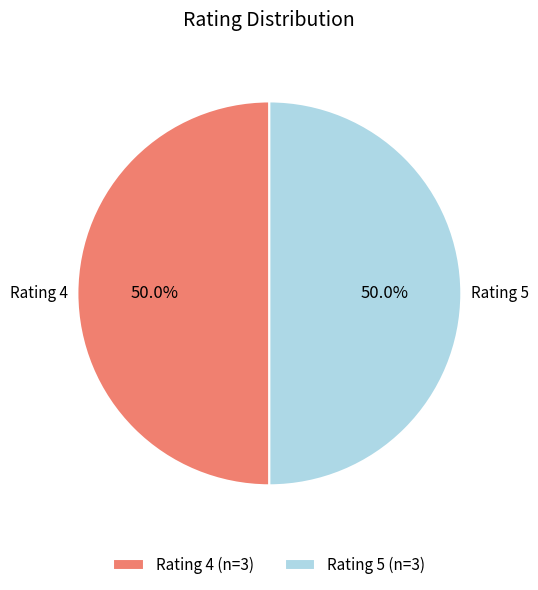

What is the ratio of the value at Rating 5 (n=3) to the value at Rating 4 (n=3)?

1.0